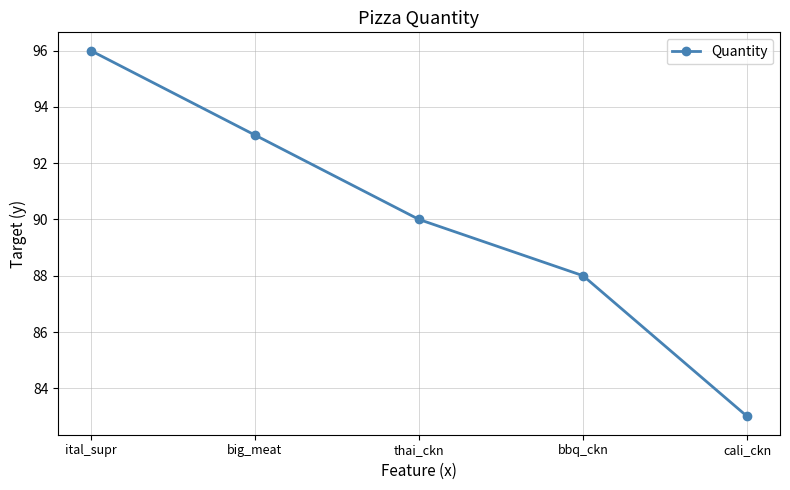

Reading left to right, transcribe all the data shown in this chart.

96	93	90	88	83